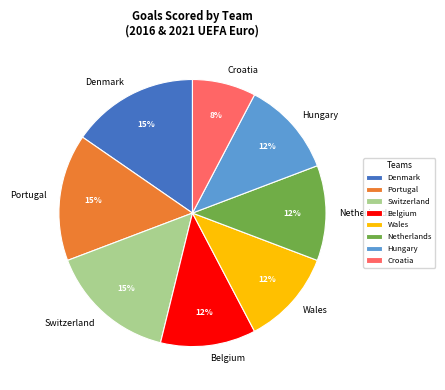

To the nearest percent, what percentage of the pie is Denmark?

15%